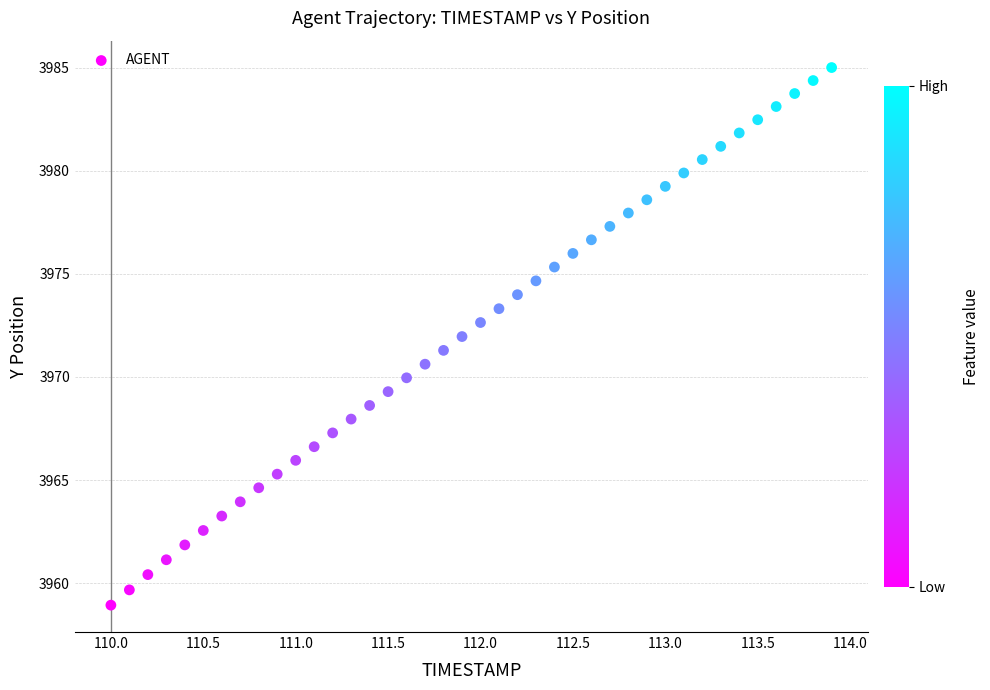

What is the range of Y values (max minus min)?

26.1